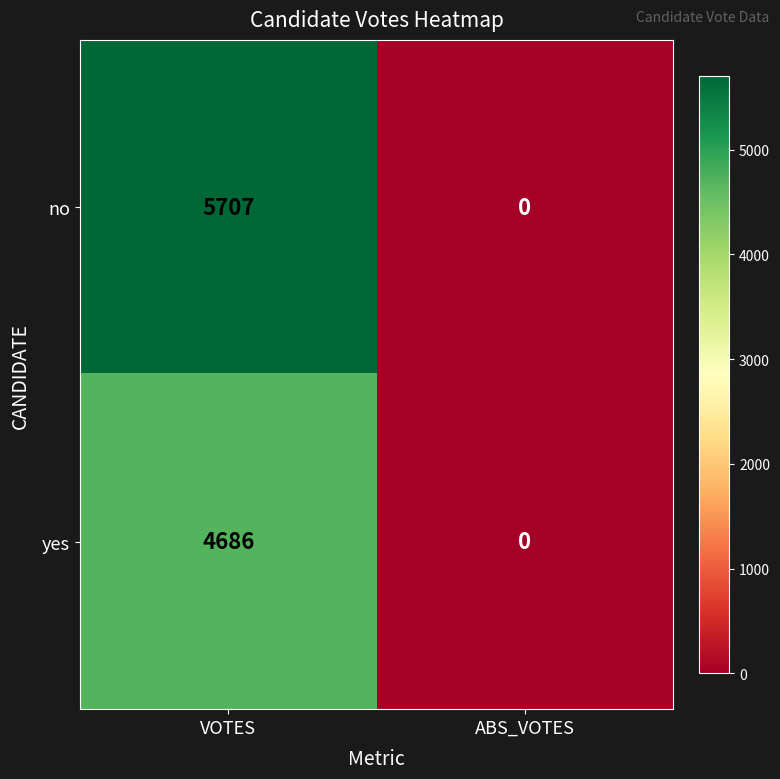

The no series shows 5707 at VOTES. True or false?

True